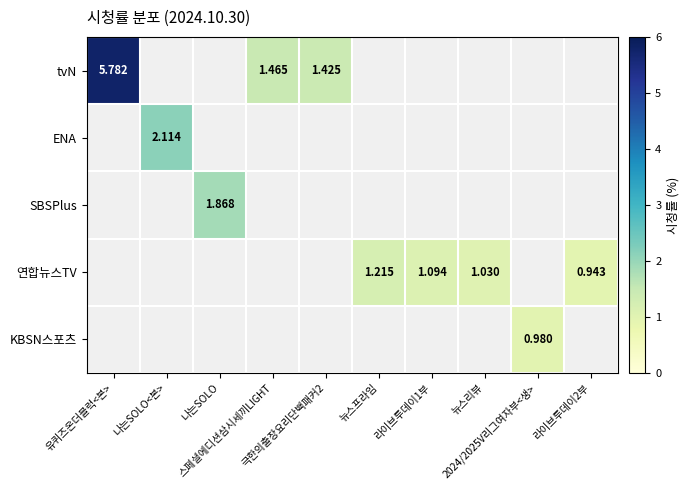

Read the 연합뉴스TV value at 라이브투데이2부.

0.9